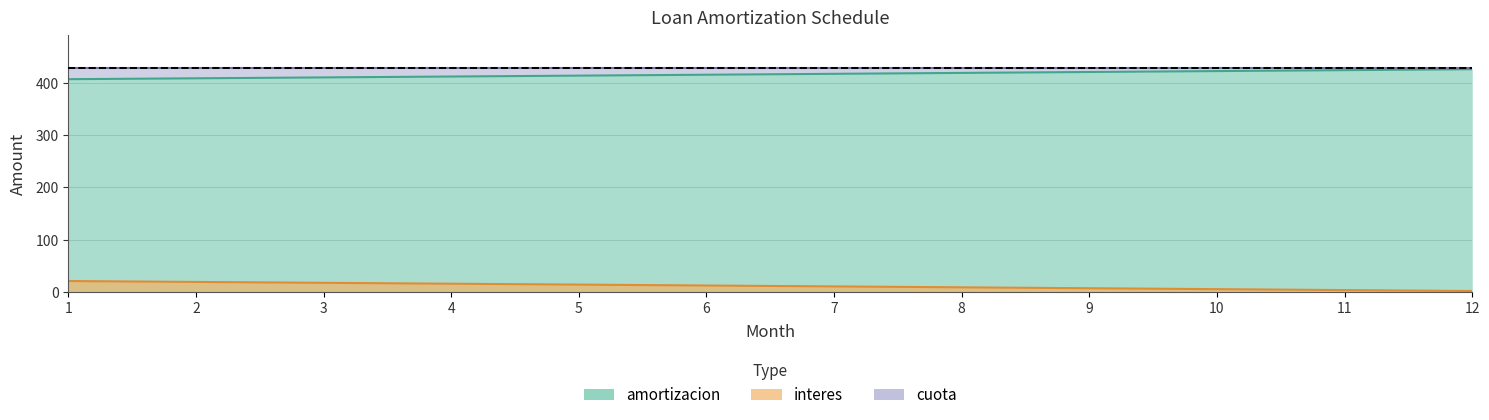

Is it true that amortizacion equals 8.8 at 8?

True